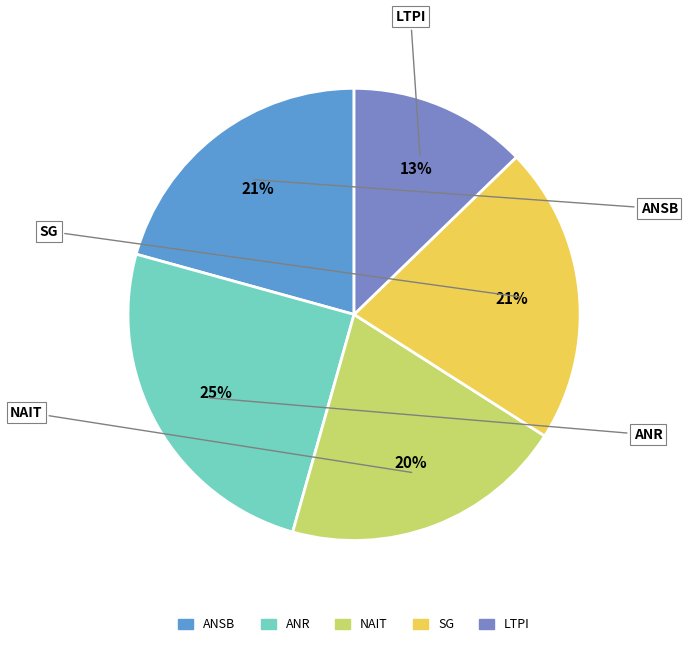

What percentage is the SG slice, to the nearest percent?

21%